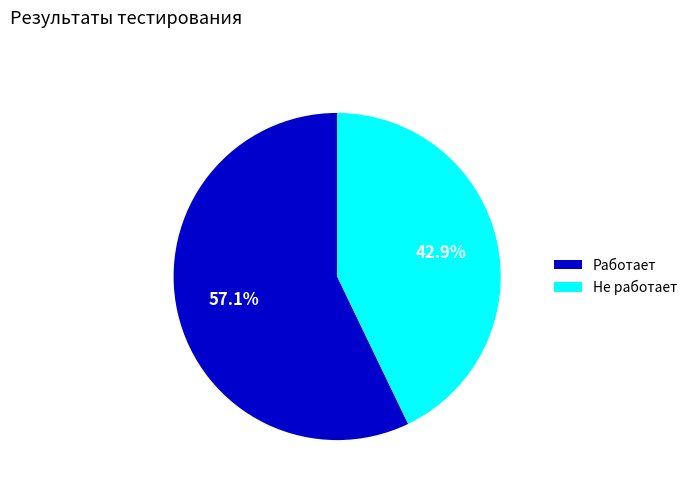

Is there any slice that represents more than half of the pie?

Yes